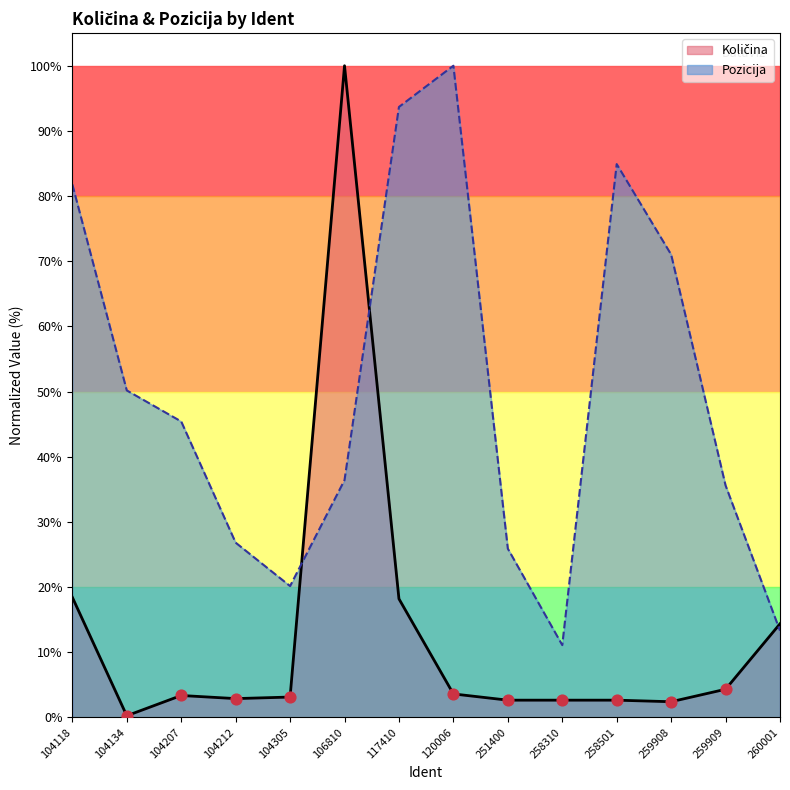

Which series reaches the maximum Y coordinate?

Pozicija